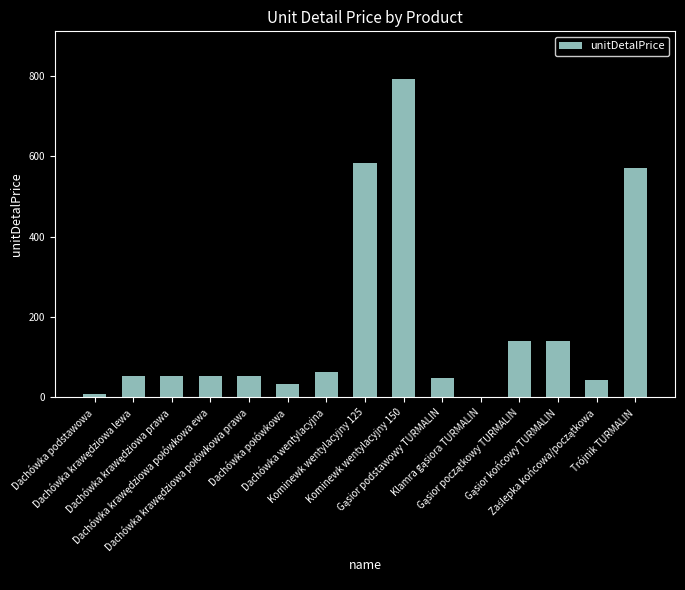

Are the bars grouped side by side (vs. stacked)?

No